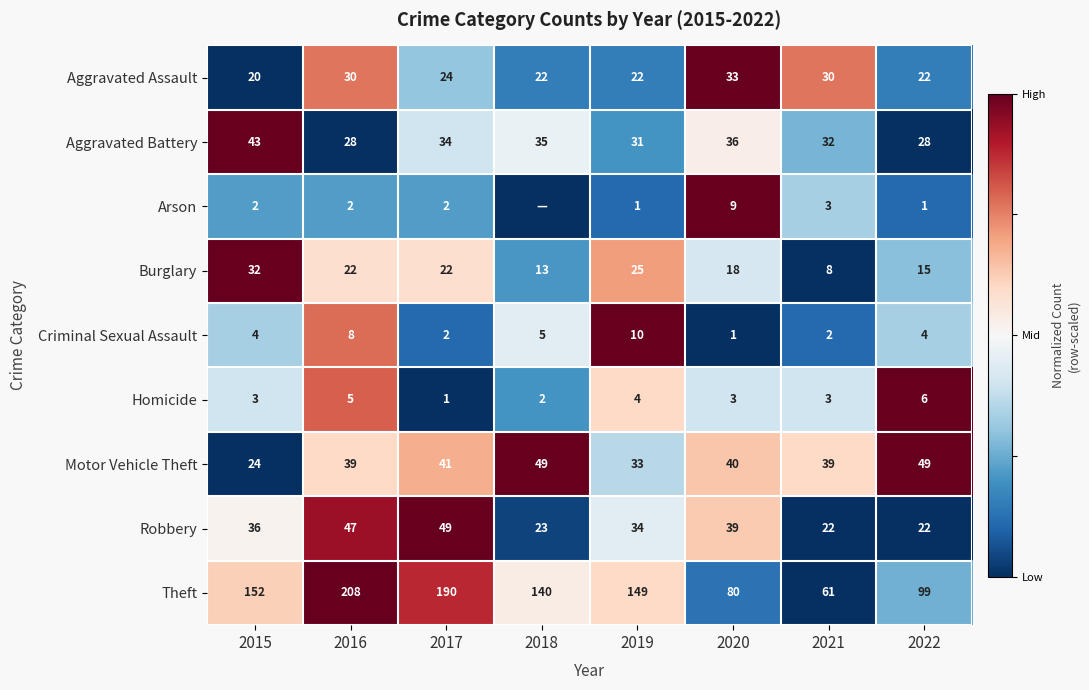

What is the lowest value of the Motor Vehicle Theft series?

24